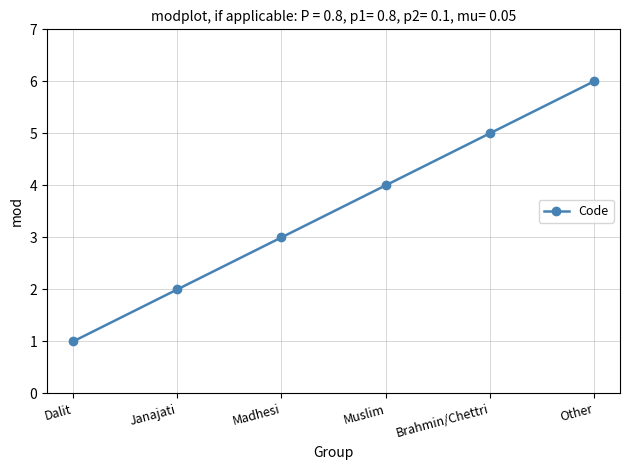

What value does the data have at Muslim?

4